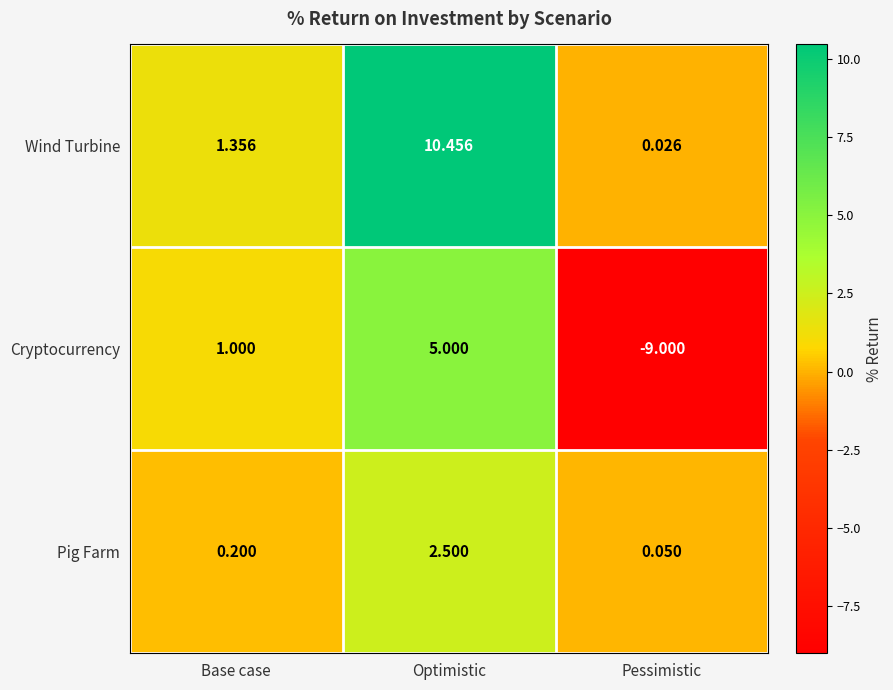

Rank the series by their maximum value, from lowest to highest.

Pig Farm, Cryptocurrency, Wind Turbine